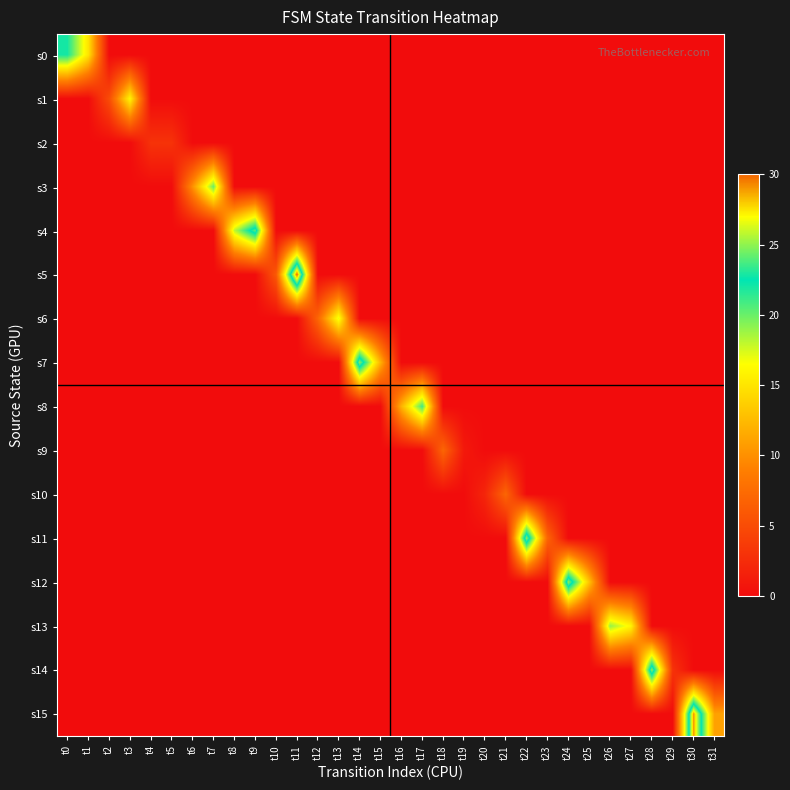

List the series in order of their peak value, highest first.

s5, s15, s7, s11, s12, s14, s4, s0, s8, s3, s13, s6, s1, s9, s10, s2